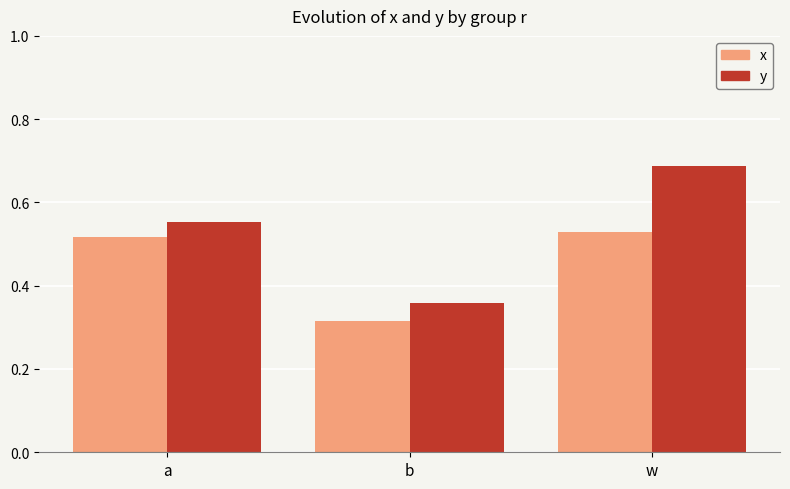

How many bars are there in each group?

2